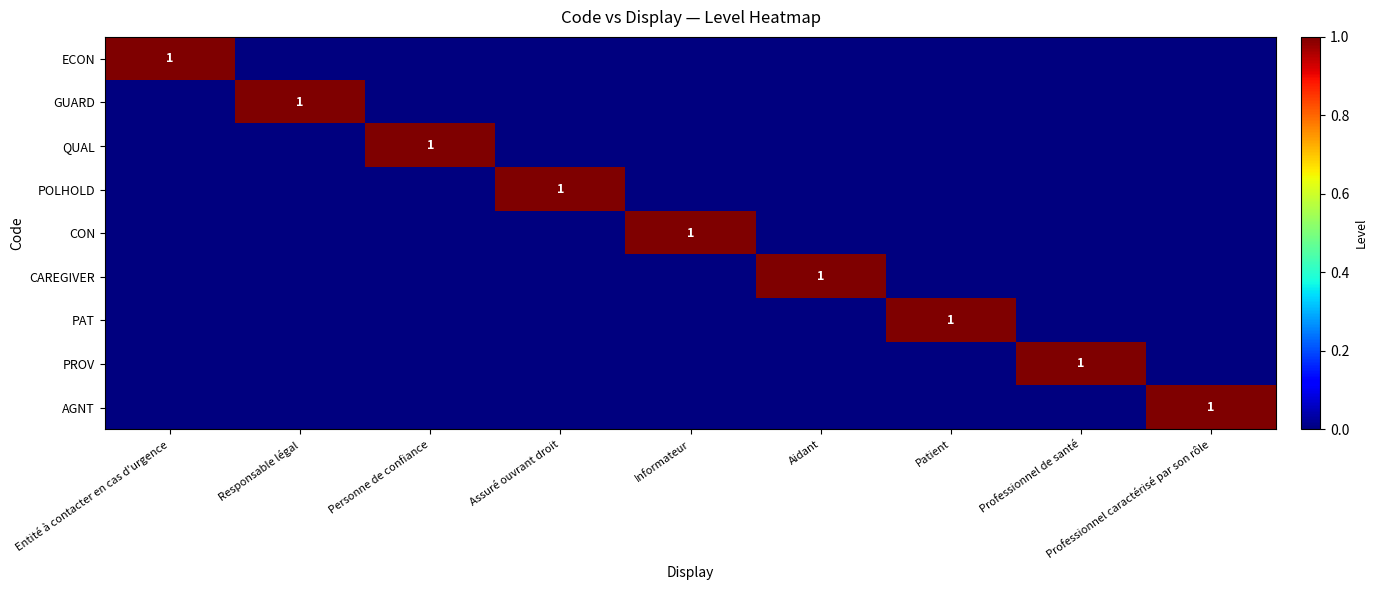

What is the greatest value displayed?

1